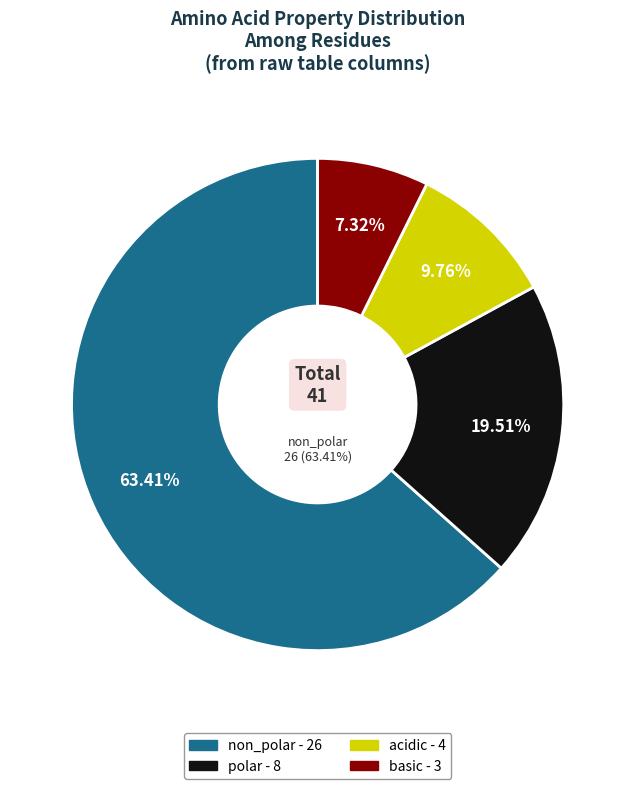

How many slices are in this pie chart?

4